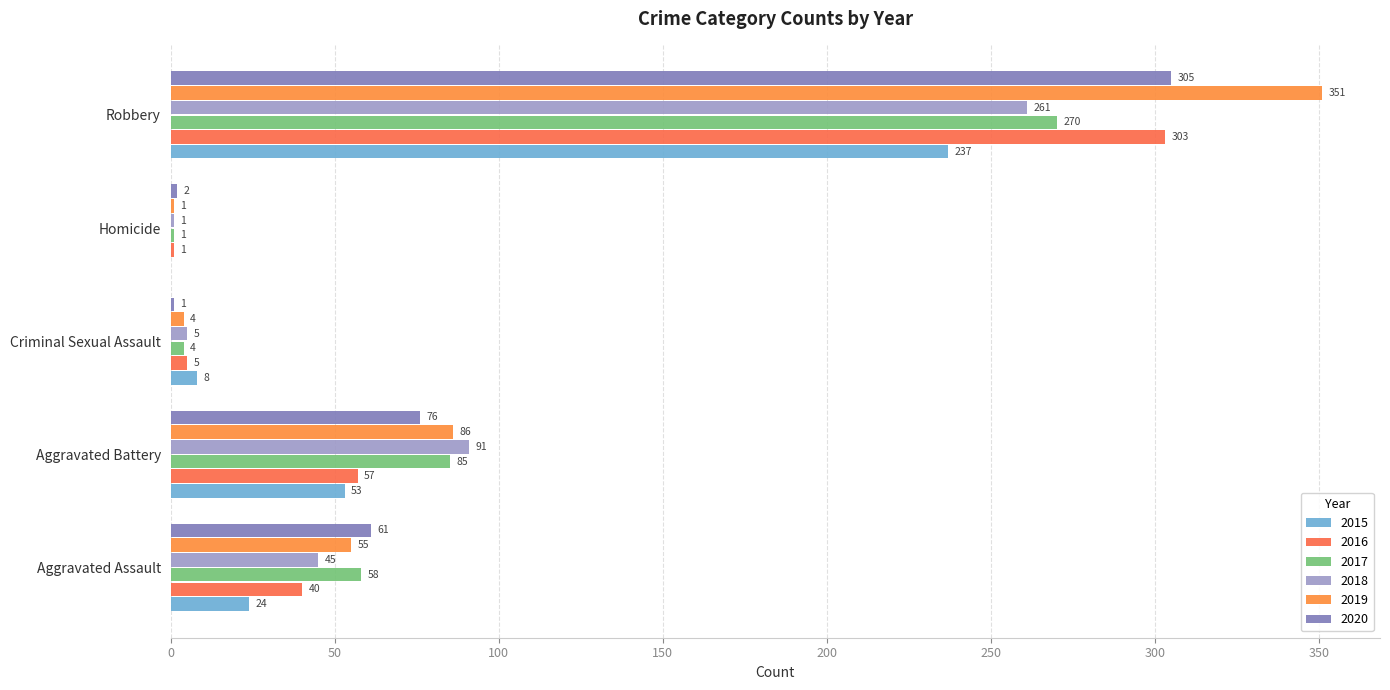

What is the difference between the maximum and second lowest values in the 2017 series?

266